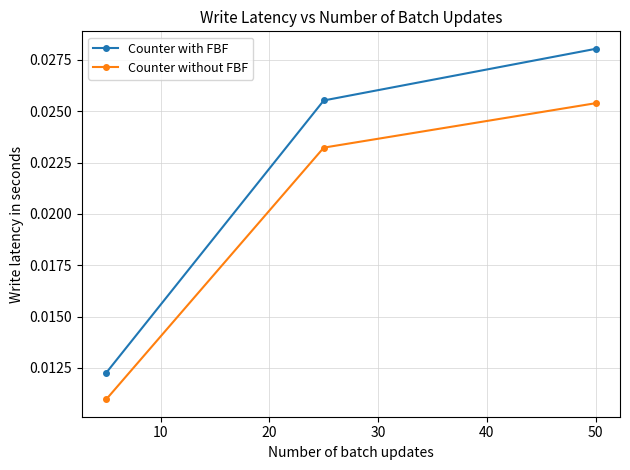

Is this an area chart (filled region under the line)?

No